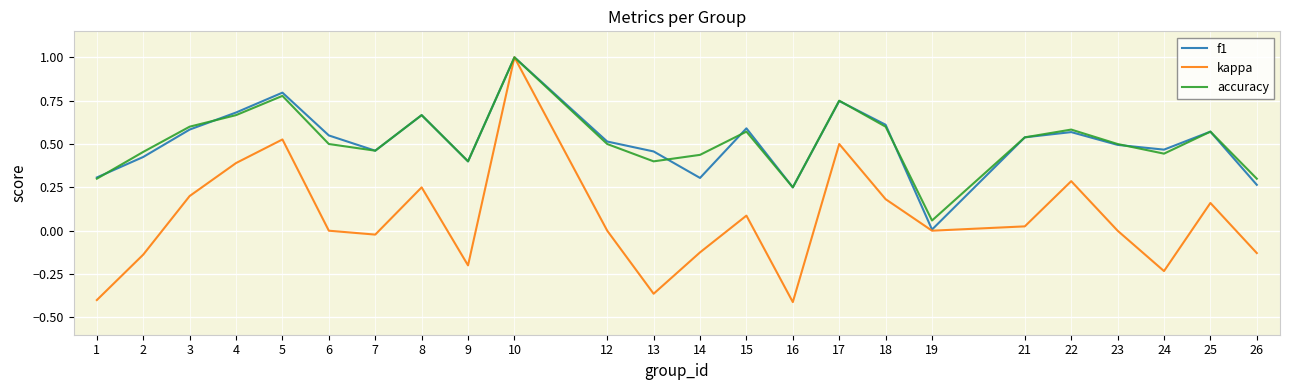

Is the value of f1 at 8 greater than the value of kappa at 3?

Yes